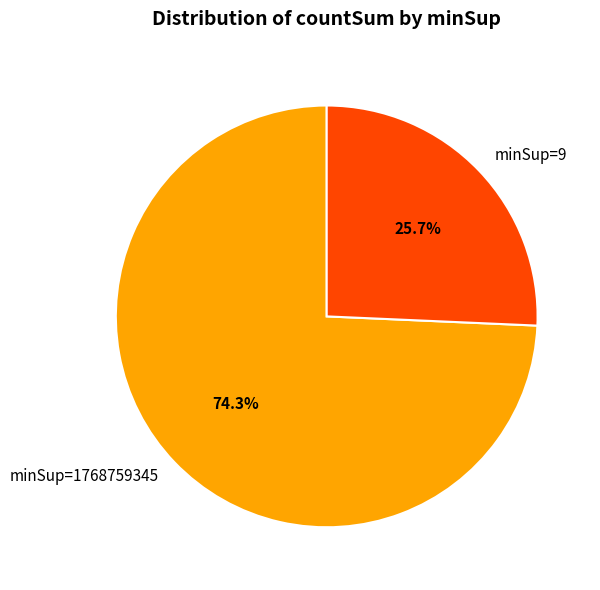

What portion of the pie excludes minSup=9?

74.3%